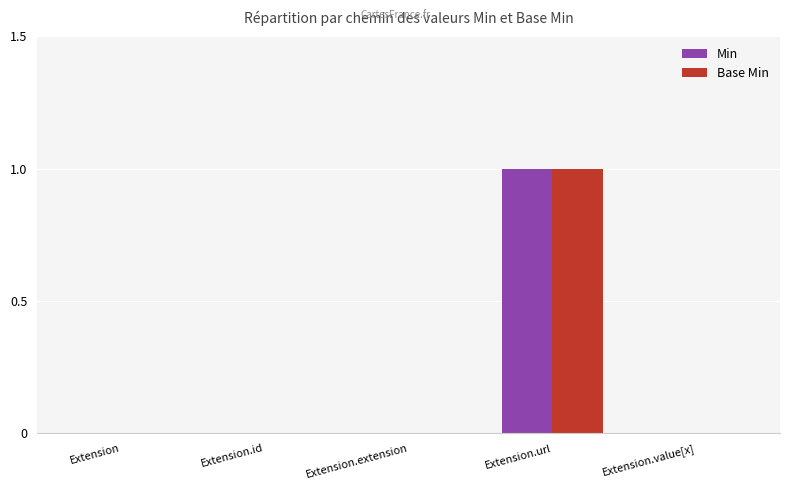

True or false: Min has a value of 0 at Extension.value[x].

True